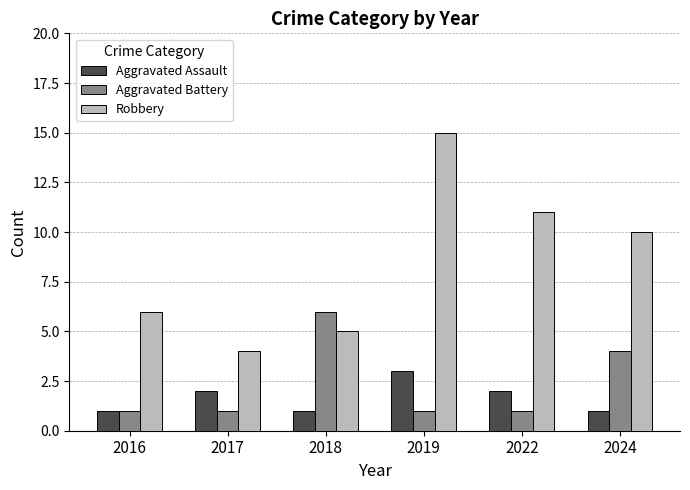

Is it true that Aggravated Battery equals 6 at 2018?

True